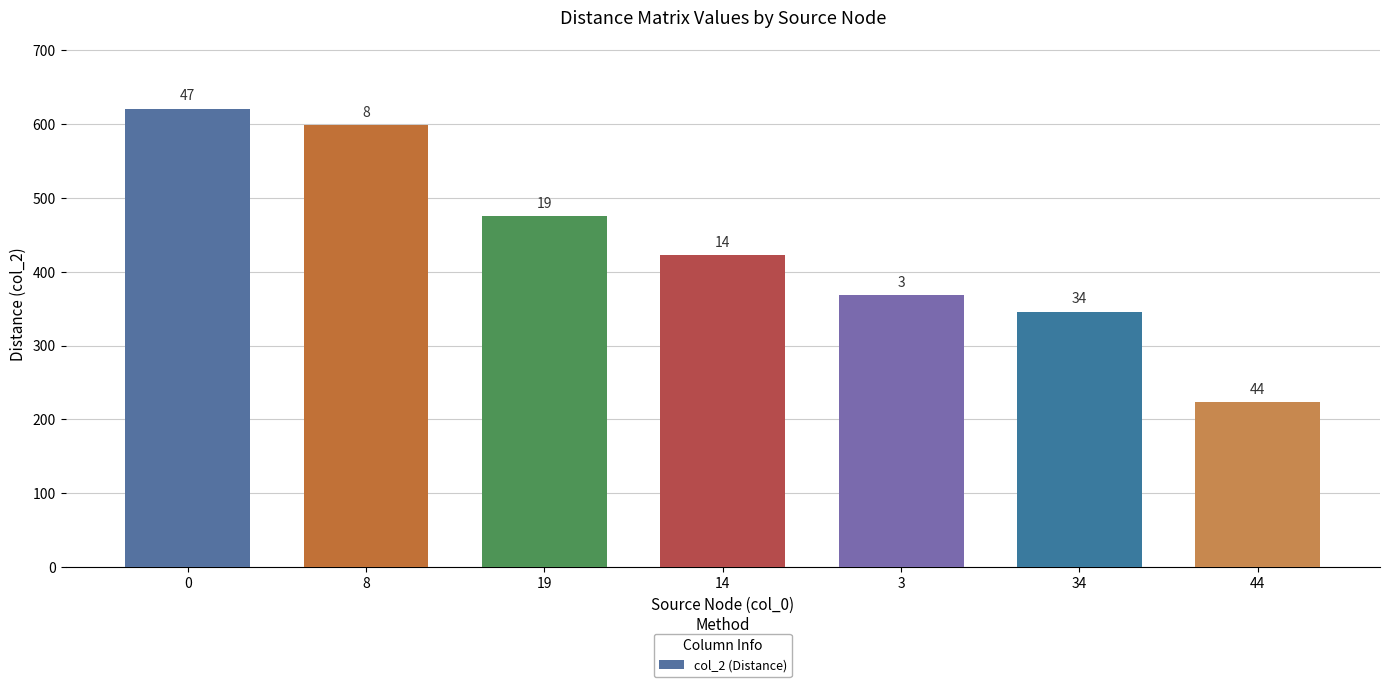

How many bars are there in total?

7